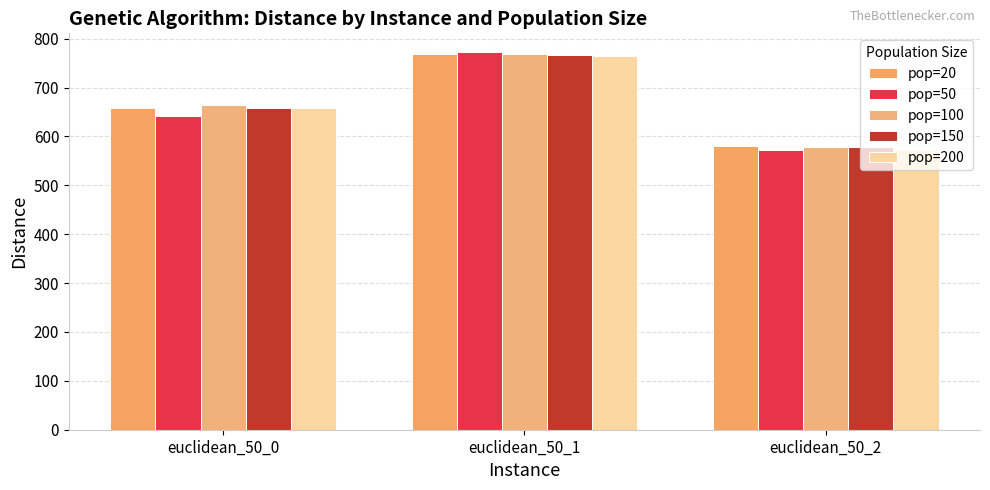

Are the bars horizontal?

No